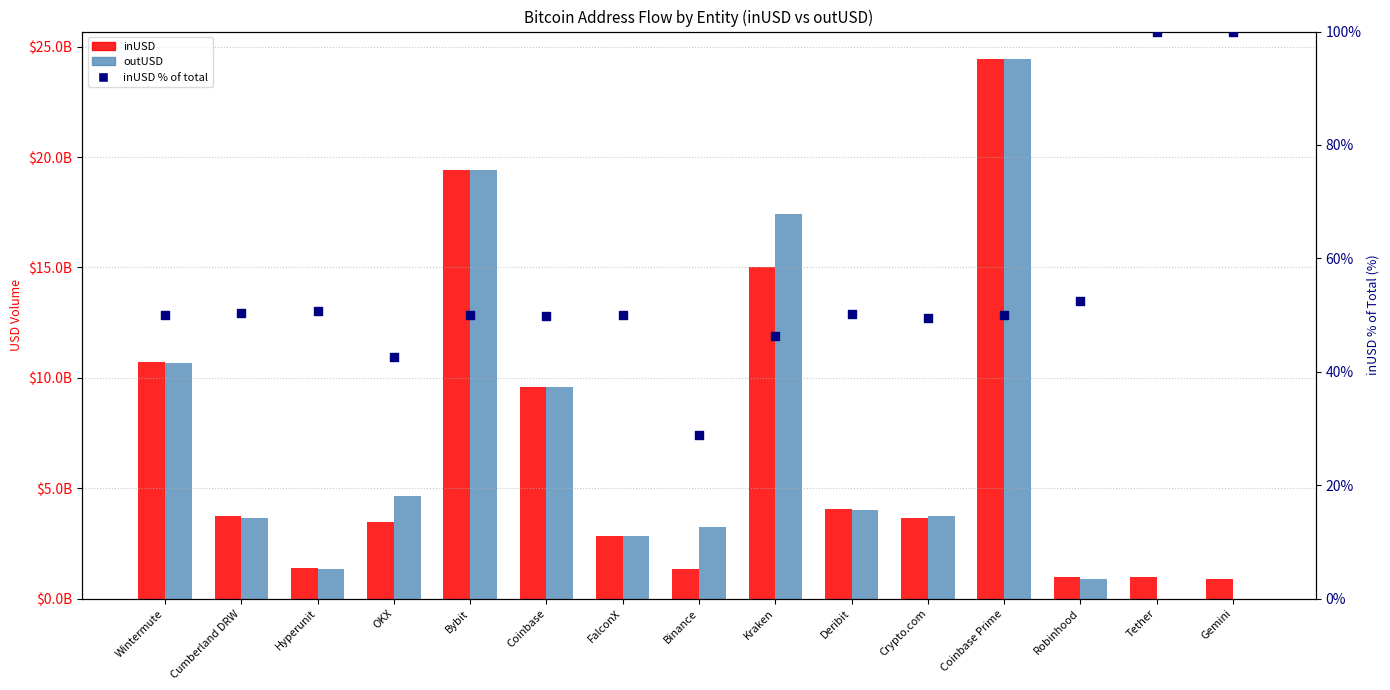

At which category is the sum across all series the highest?

Coinbase Prime